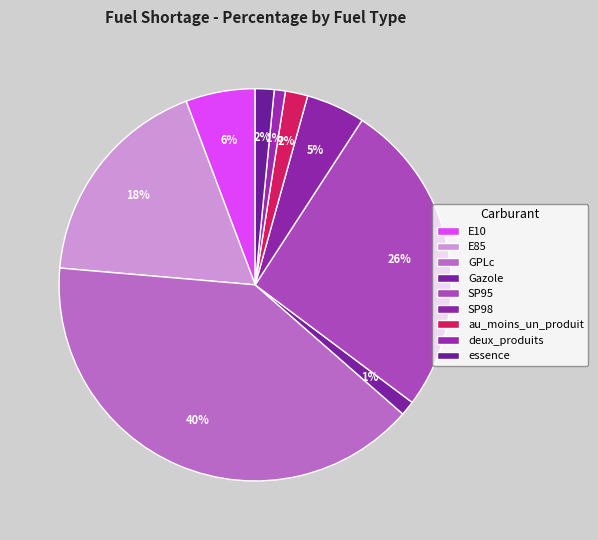

What is the ratio of the value at GPLc to the value at E85?

2.2